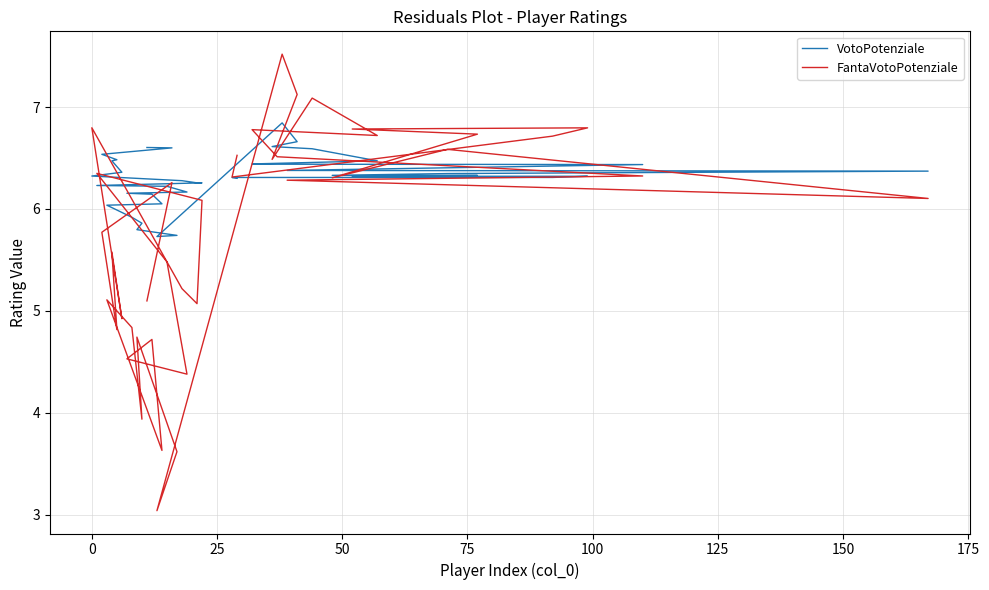

Which series ends up on top after the final intersection of VotoPotenziale and FantaVotoPotenziale?

FantaVotoPotenziale